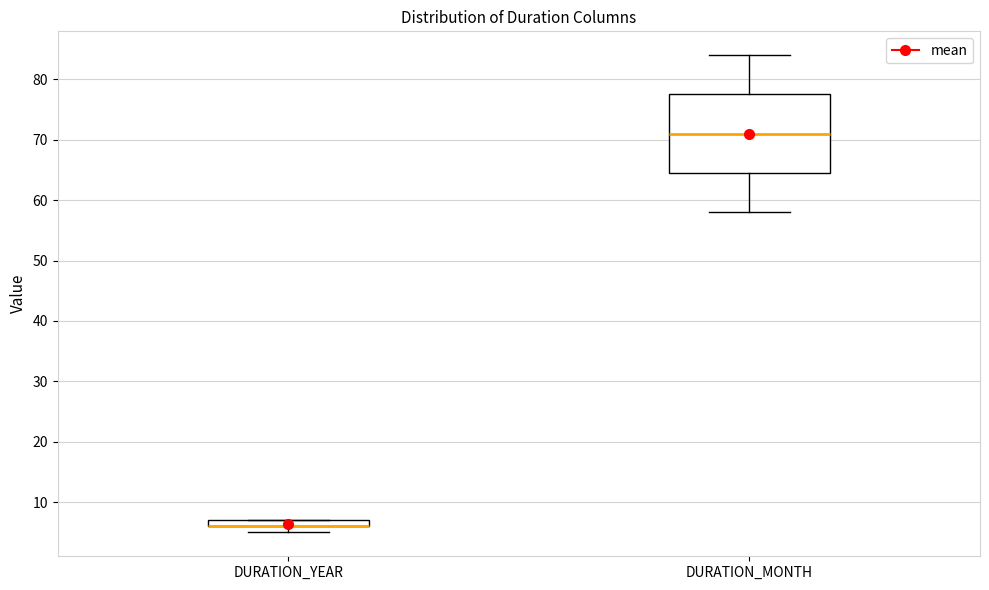

Where does the upper whisker of the box for DURATION_MONTH end on the y-axis? The values are not printed on the chart, so give them approximately, as read against the axis.

84